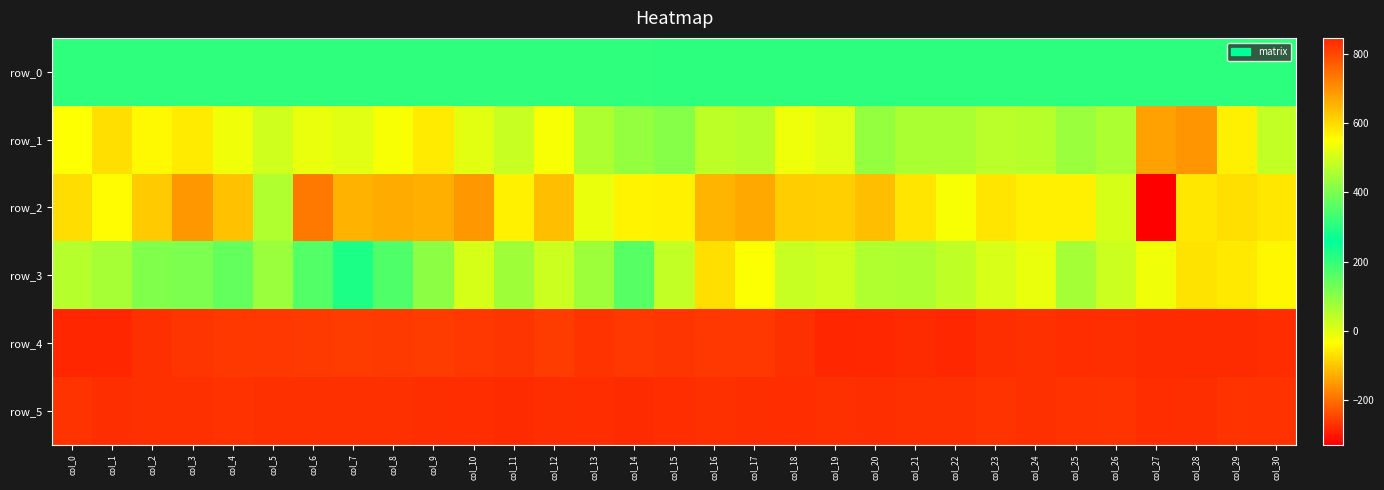

Where does the row_1 series first go above 0?

col_5